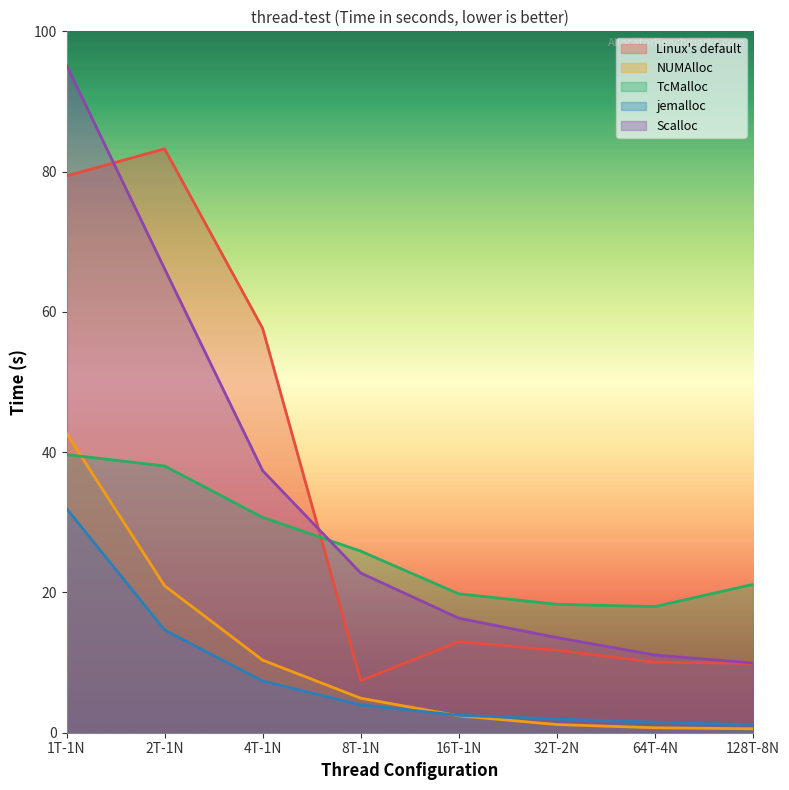

The jemalloc series shows 1.4 at 16T-1N. True or false?

False